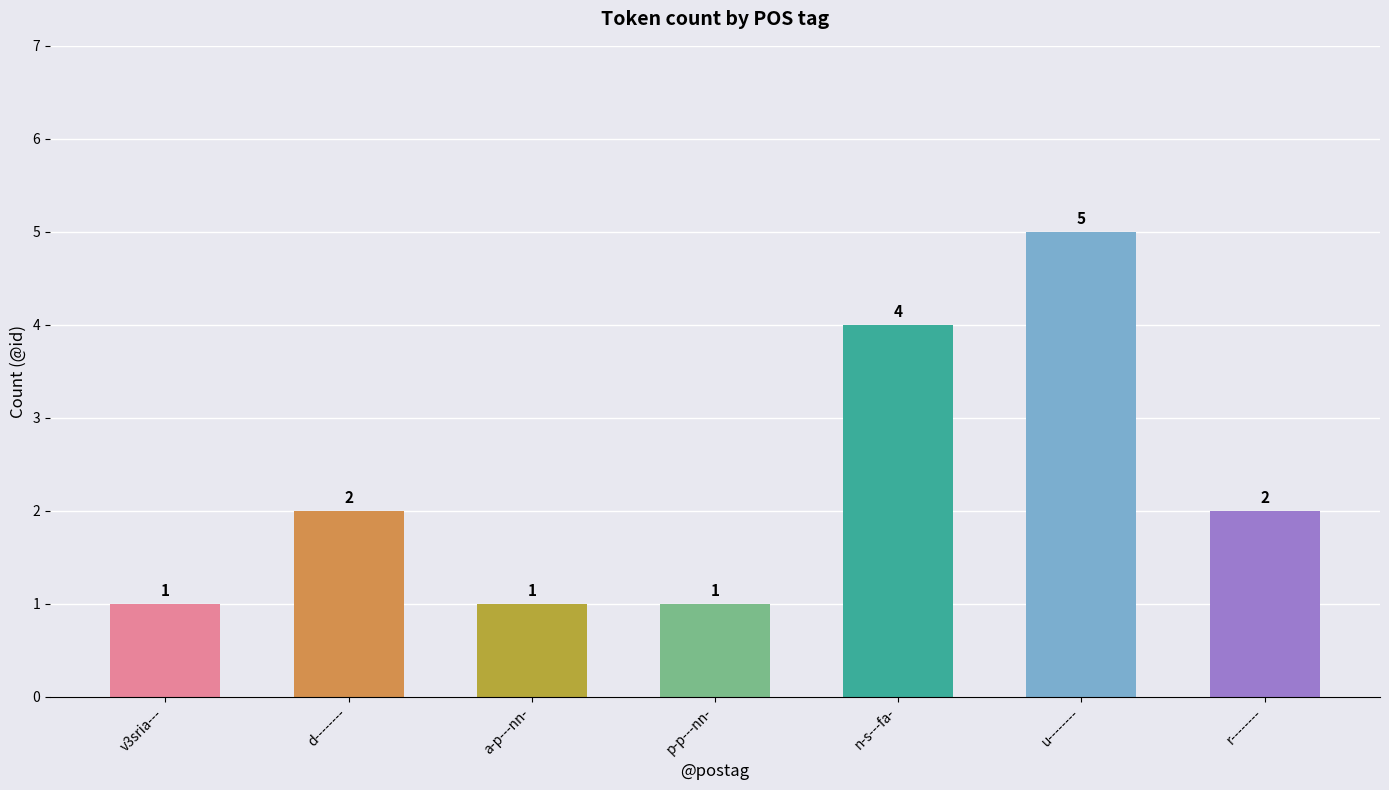

How many values are between 1 and 4?

6